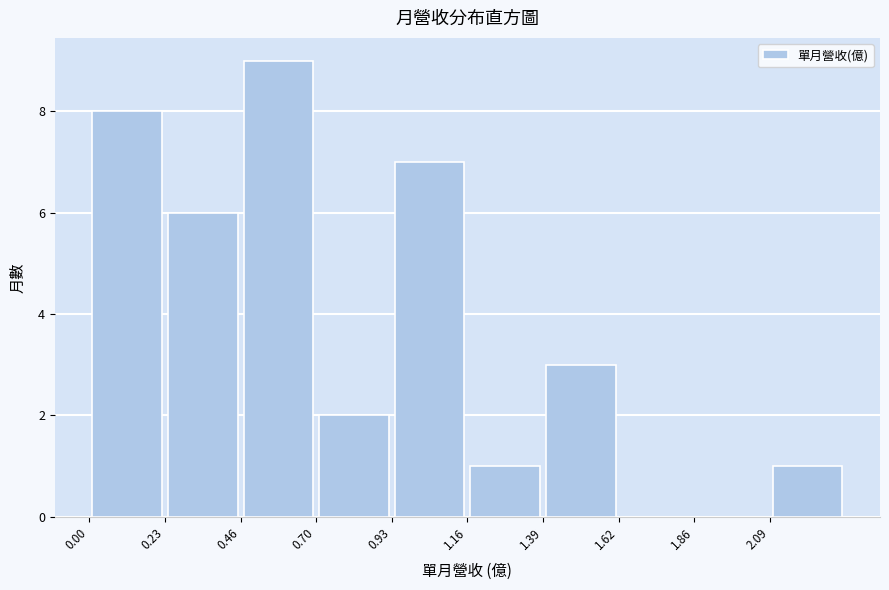

What is the height of the bar covering 0.00 to 0.25 on the x-axis? Neither the bar edges nor the heights are printed on the chart, so give them approximately, as read against the axes.

8